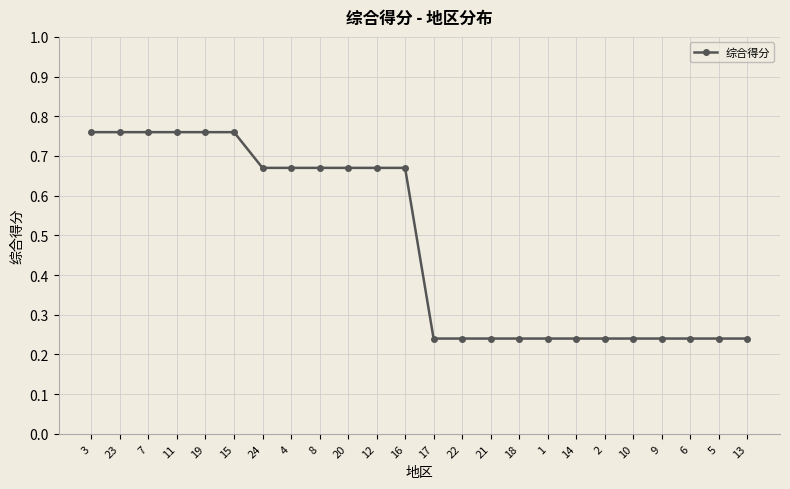

What is the average value?

0.5